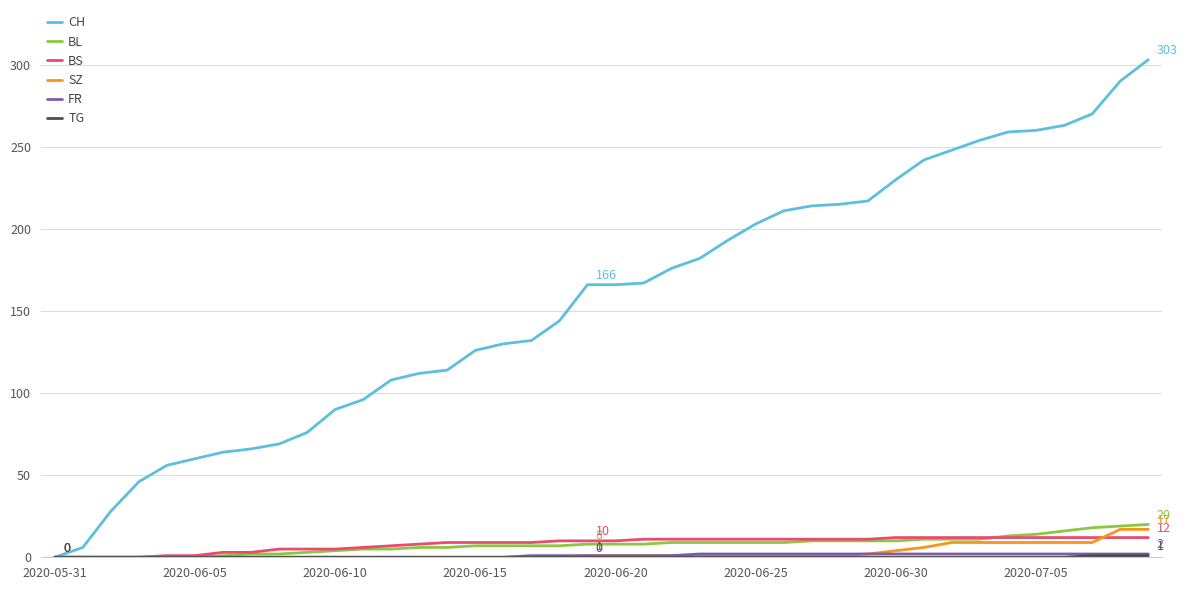

Which series has the largest total across all categories?

CH